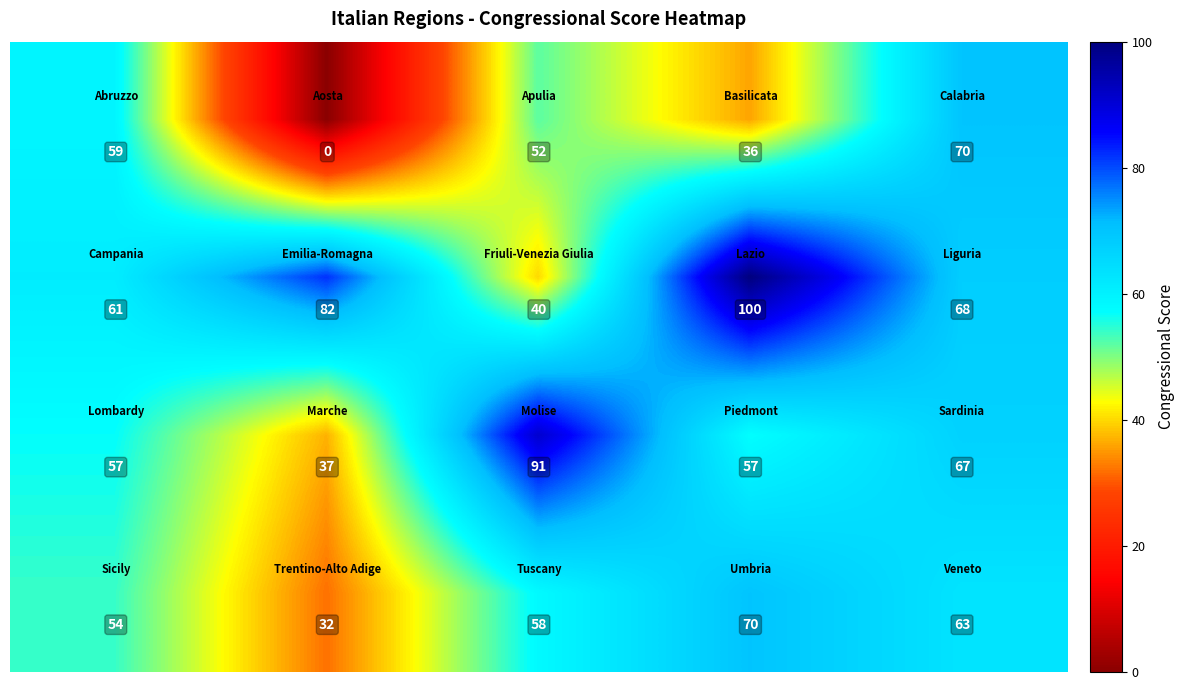

At how many categories does at least one series exceed 5?

5